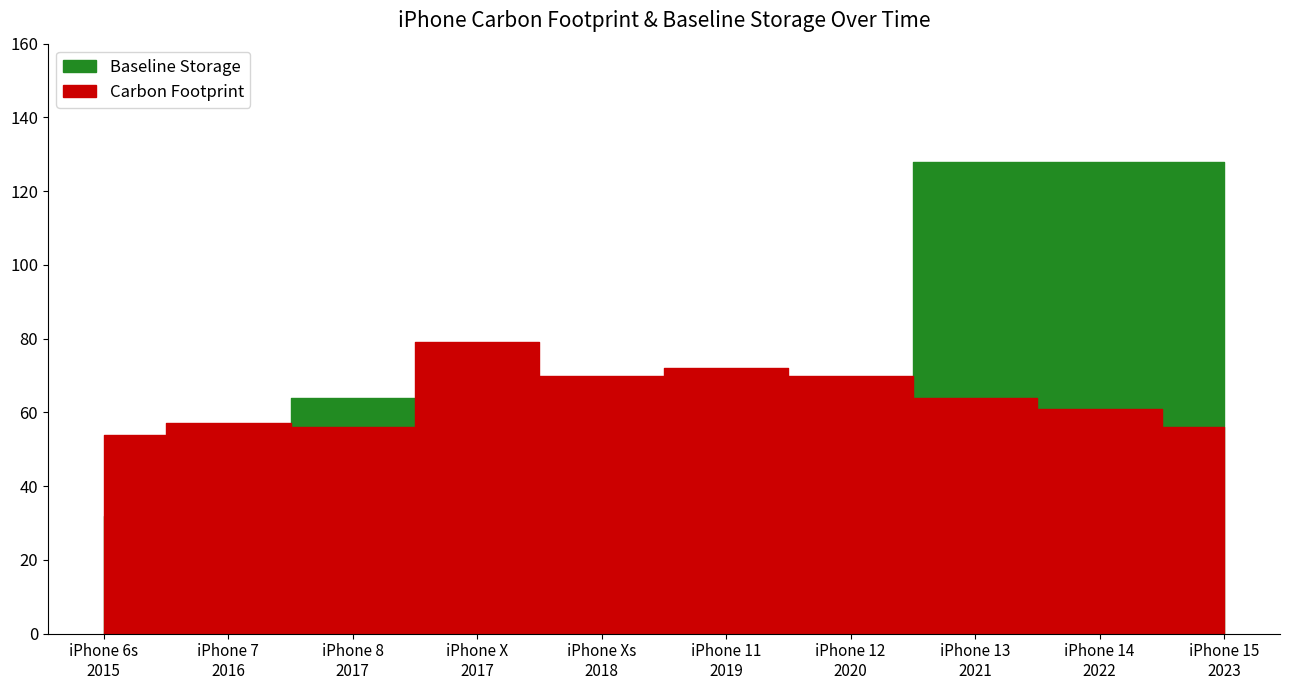

How many values in the Baseline Storage series exceed 64?

3